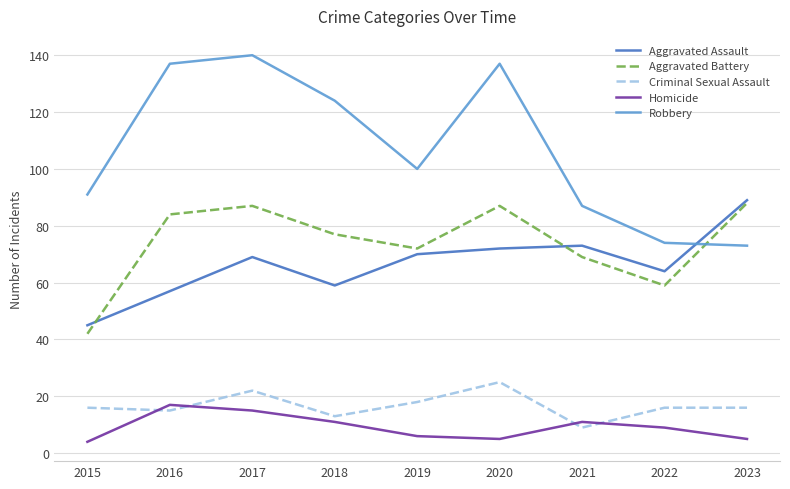

The Aggravated Battery series shows 126 at 2023. True or false?

False